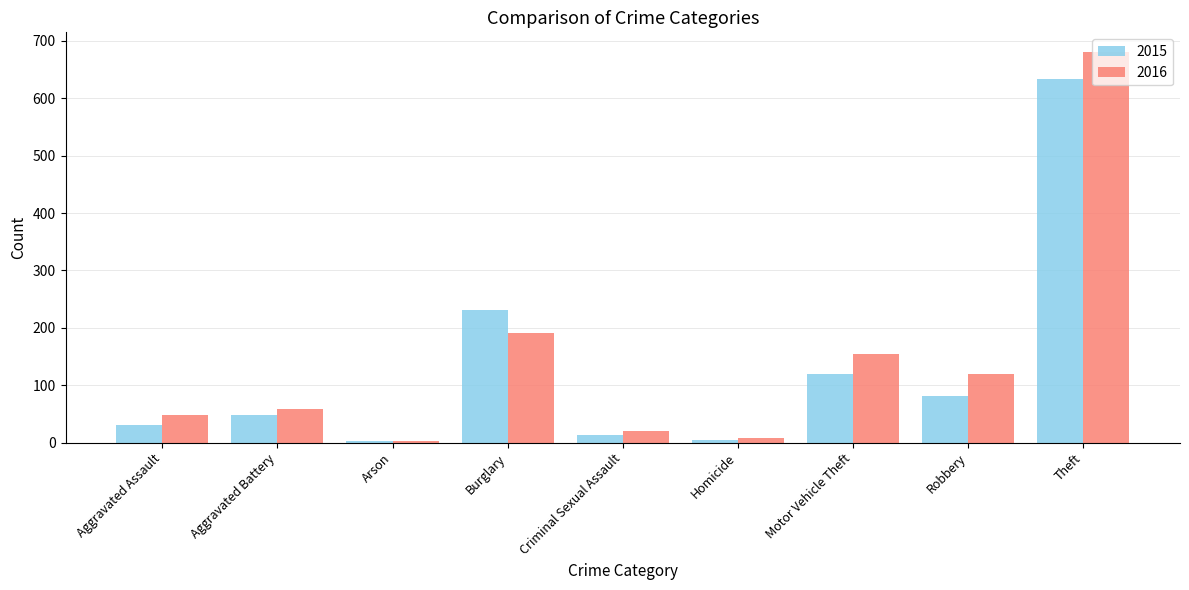

The 2015 series shows 15 at Aggravated Battery. True or false?

False